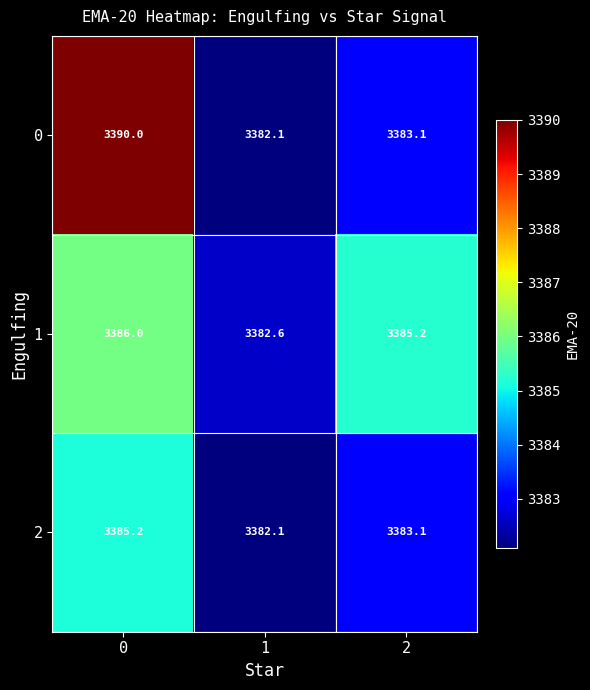

At how many categories does at least one series exceed 3382?

3